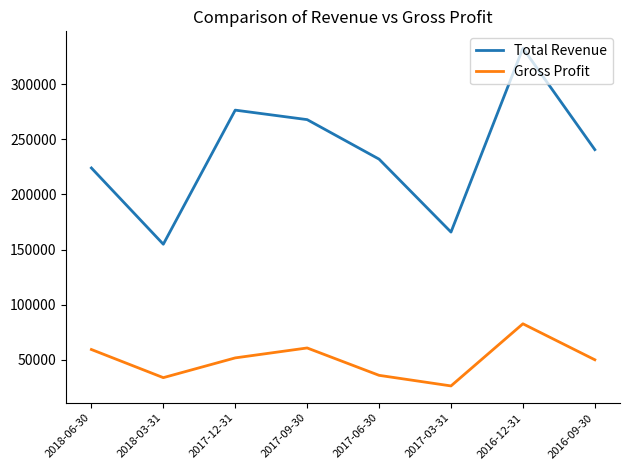

The Gross Profit series shows 36100 at 2017-06-30. True or false?

True